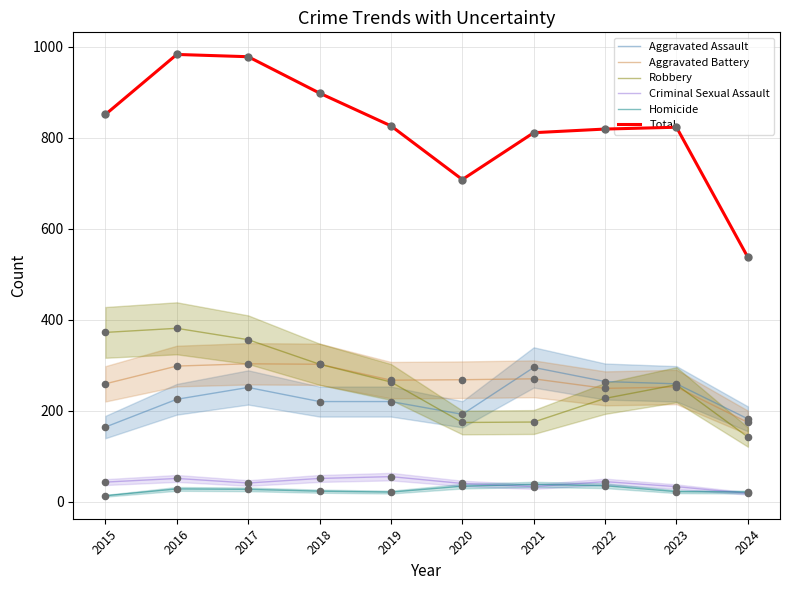

Is the value of Homicide at 2022 greater than the value of Total at 2019?

No